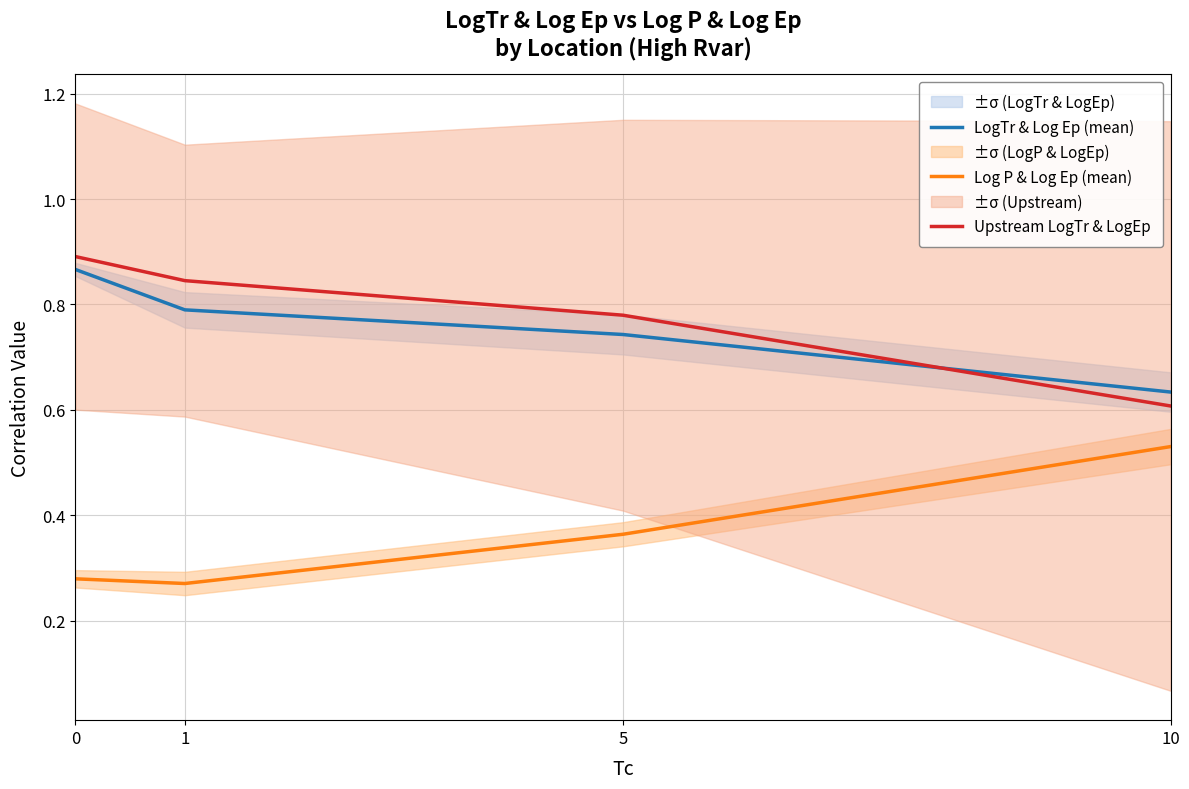

At which category does the chart reach its minimum across all series?

1